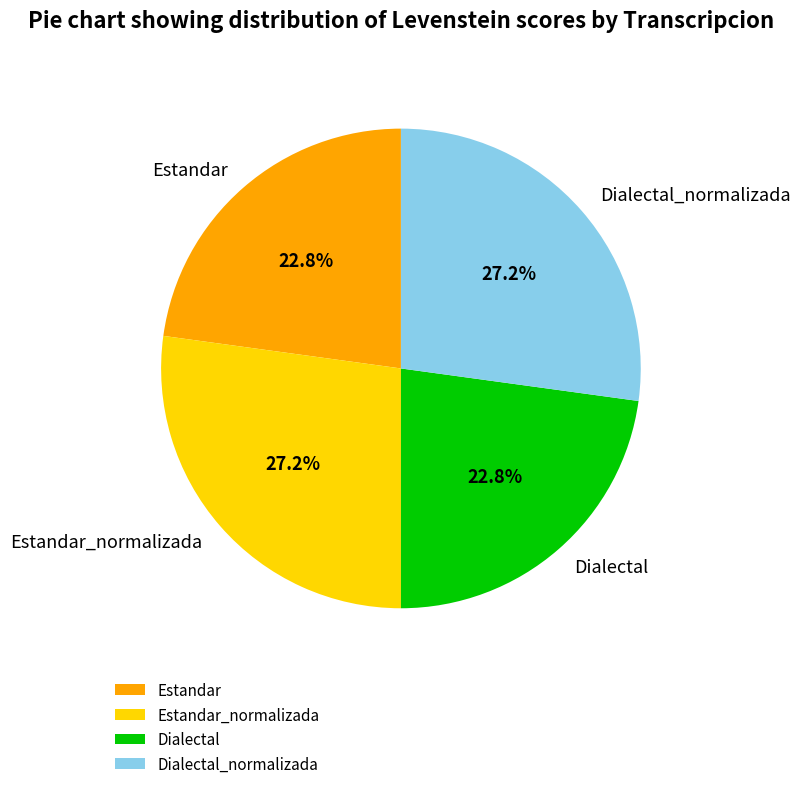

True or false: Estandar_normalizada accounts for 27% of the total.

True